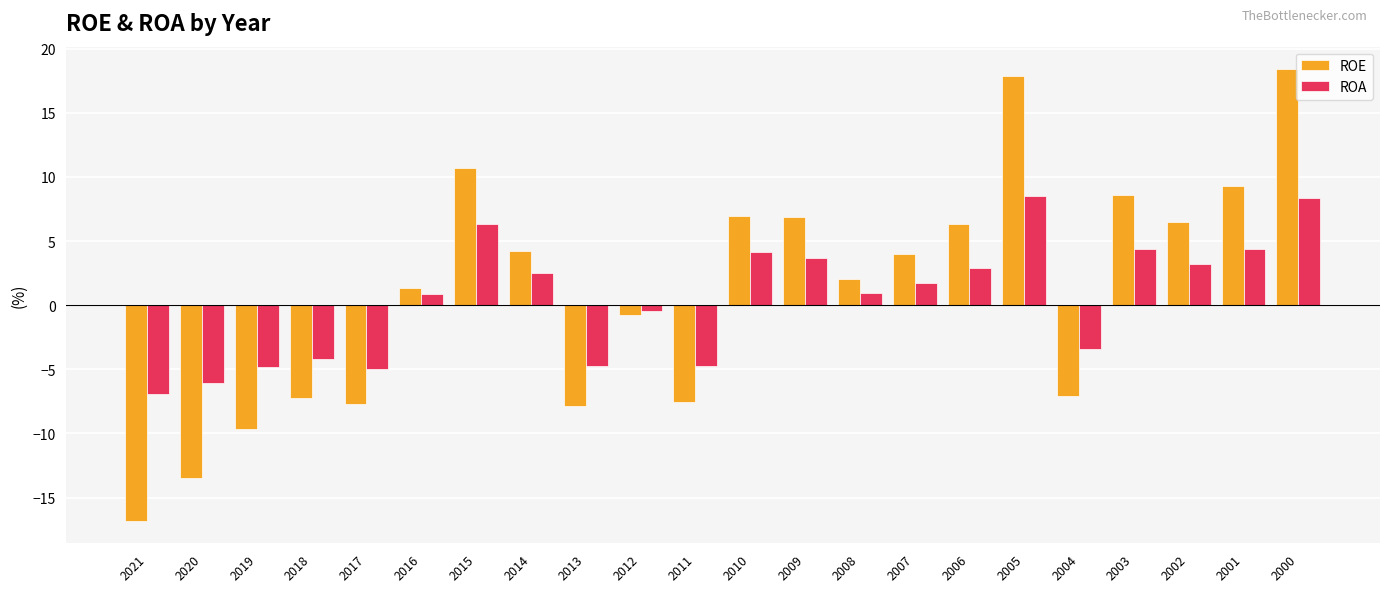

What is the difference between the maximum and minimum values in the ROE series?

35.2